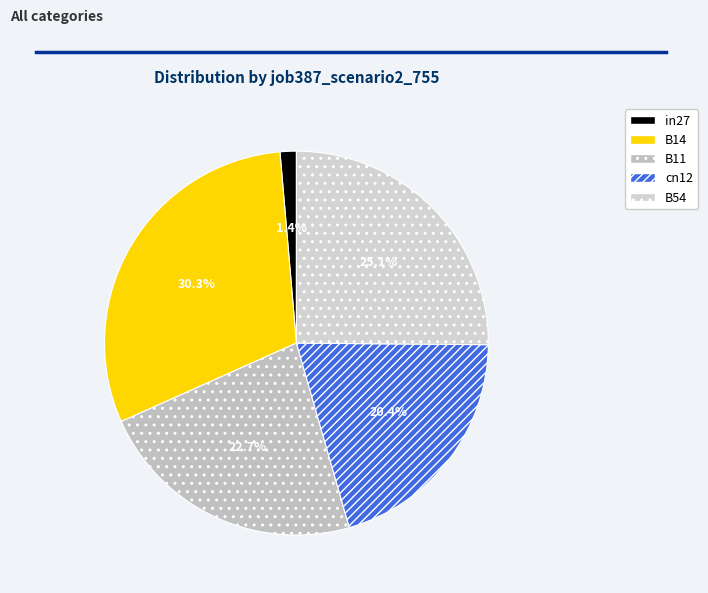

What is the total percentage of B14 and B11?

53.1%